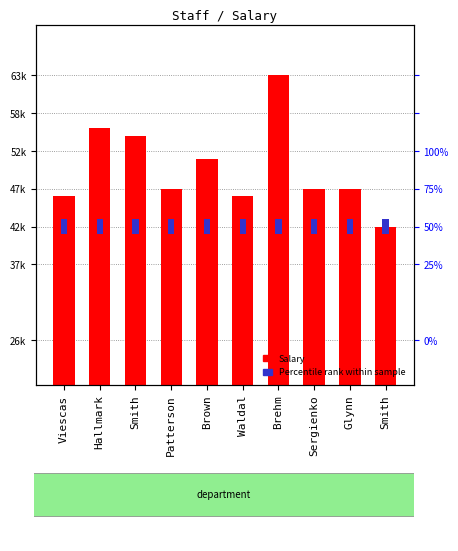

How many values in the Salary series exceed 47250?

4